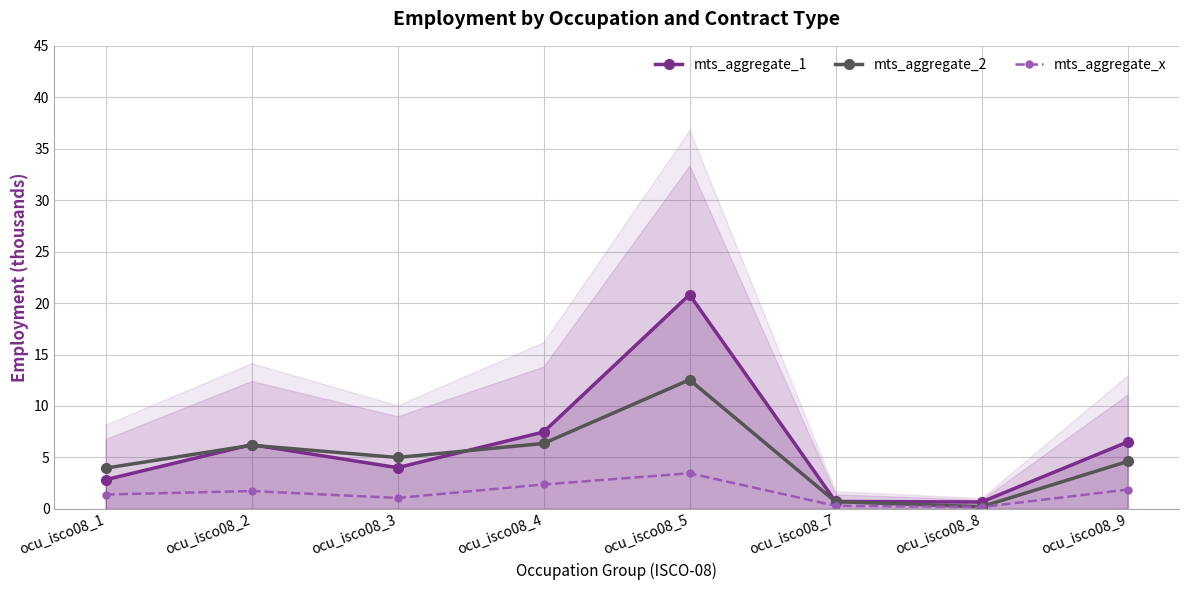

How many data points in mts_aggregate_2 are above 4?

5